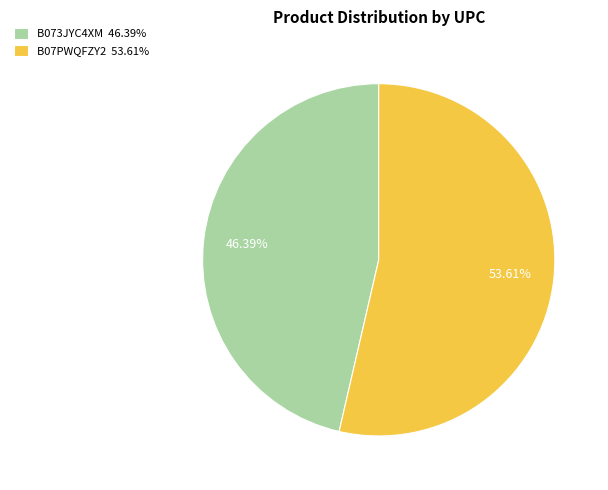

What percentage do B07PWQFZY2 and B073JYC4XM together represent?

100.0%